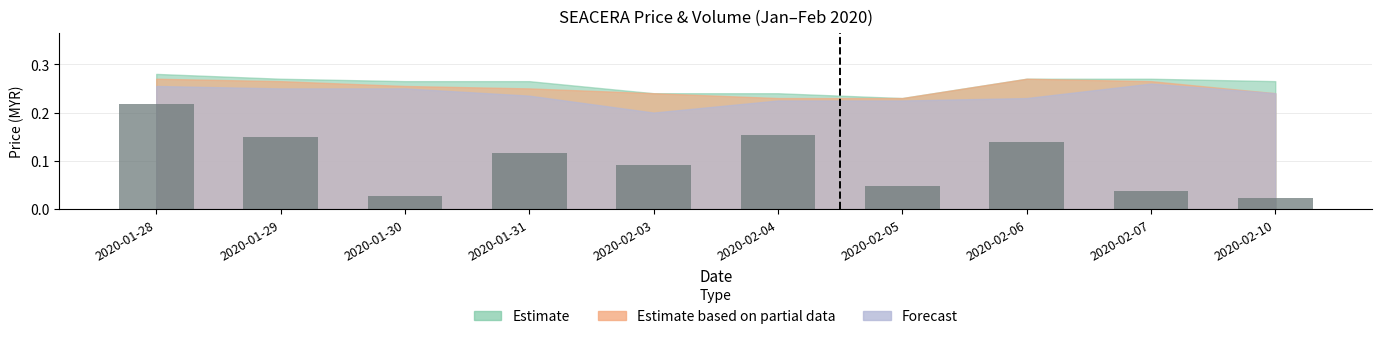

True or false: the data shows 0.3 at 2020-01-28.

False